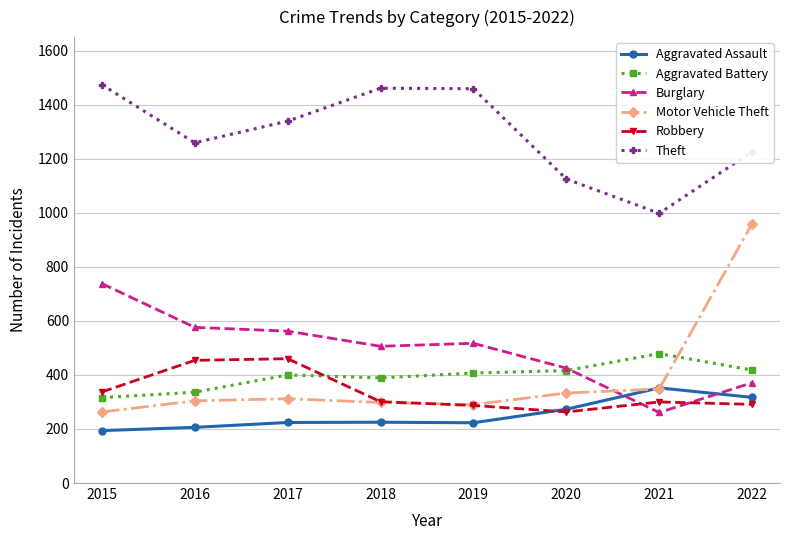

What is the total value across all series at 2015?

3322